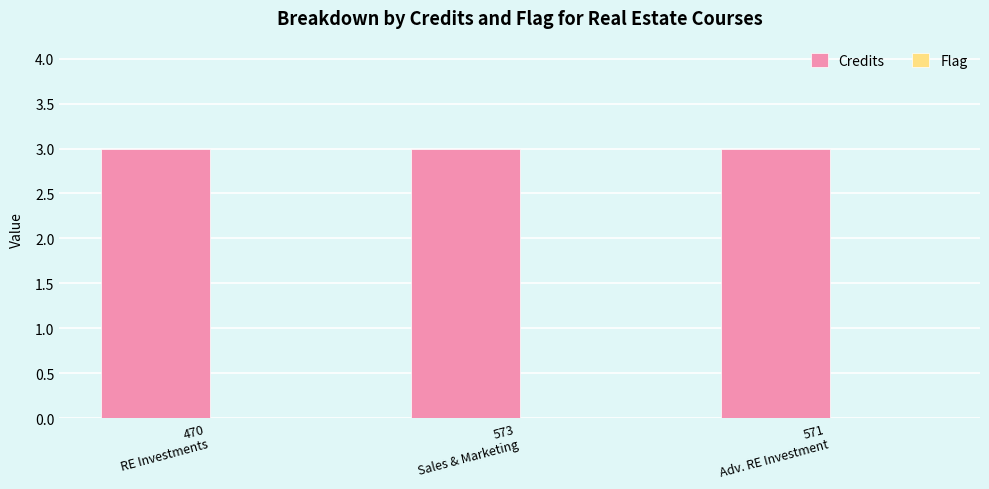

What are all the series names shown in the legend?

Credits, Flag